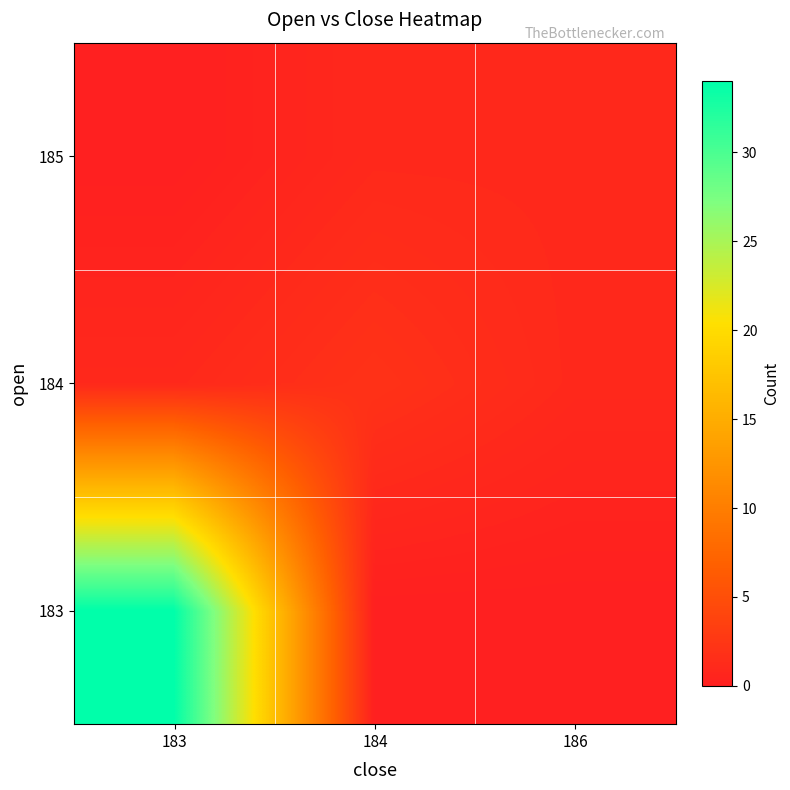

What is the difference between the highest and lowest values at 186?

1